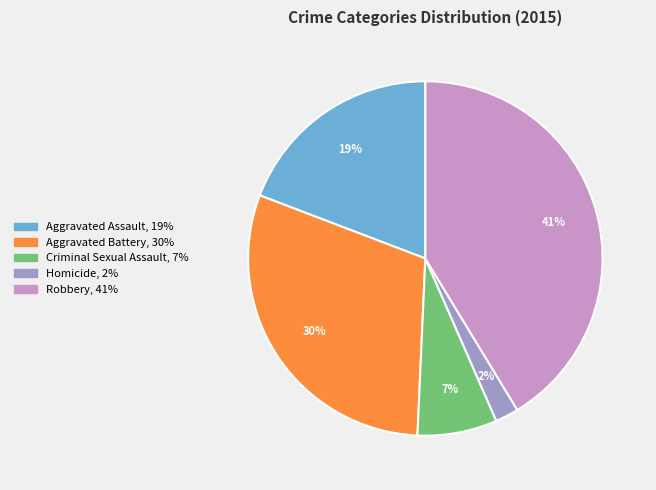

Count the number of slices in the pie.

5